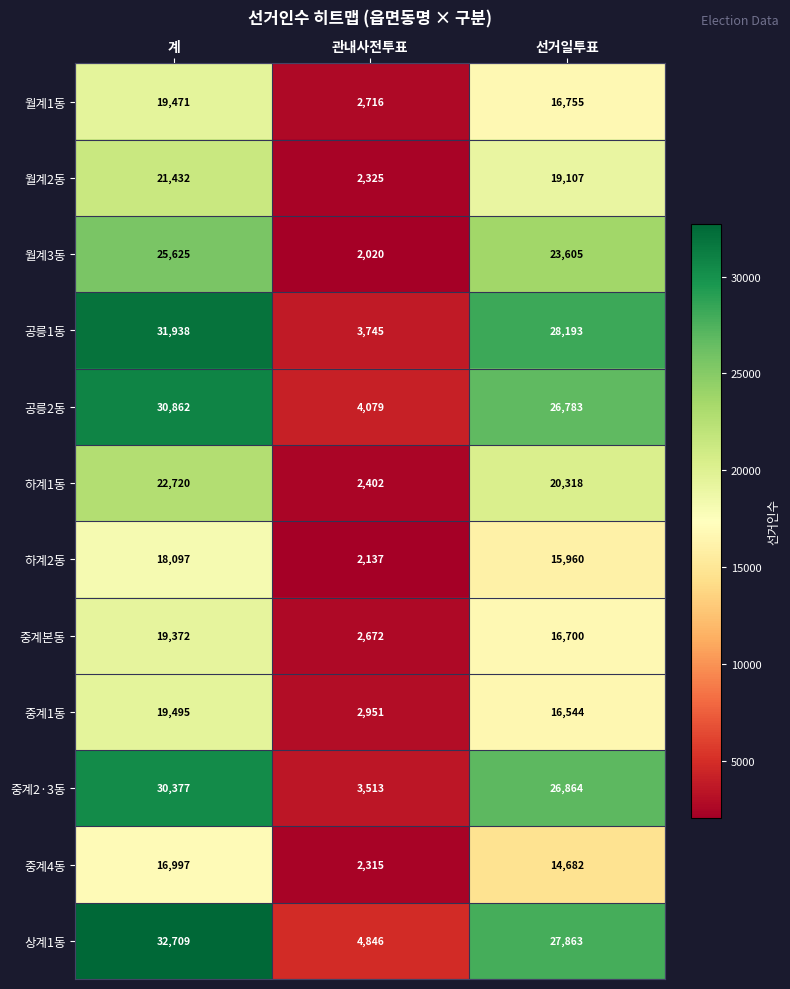

Between 계 and 관내사전투표, which series saw the biggest shift?

공릉1동